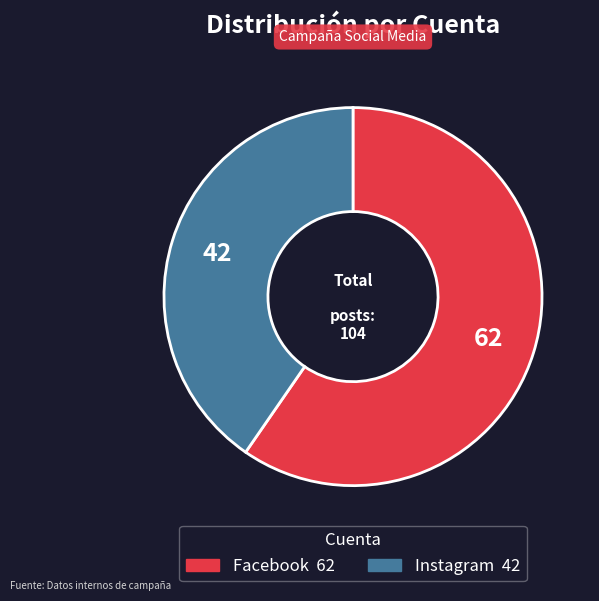

Is there a majority slice in this chart?

Yes